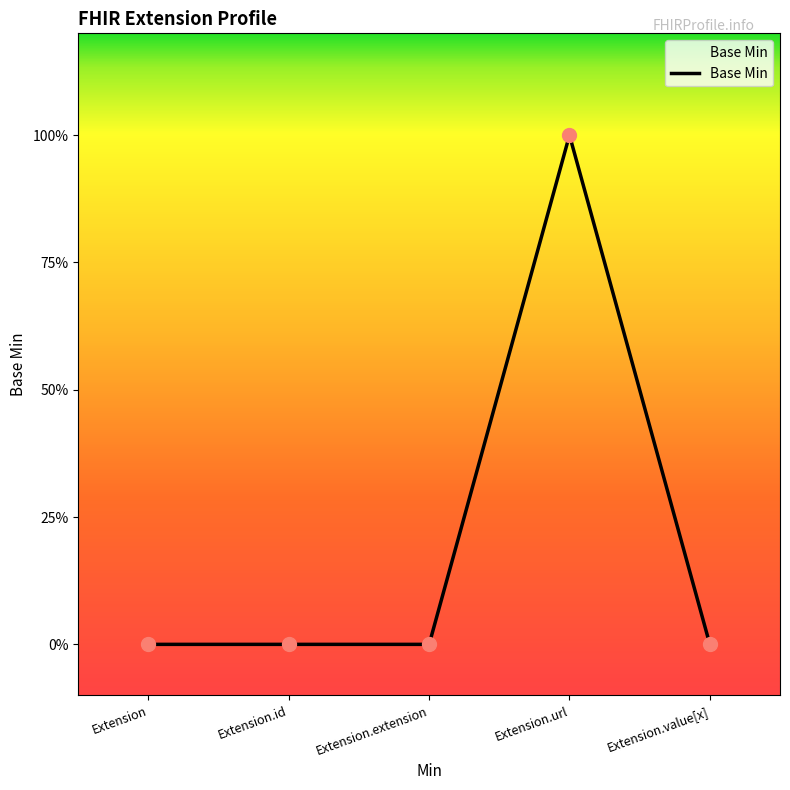

What is the change in value from Extension.extension to Extension.url?

+1